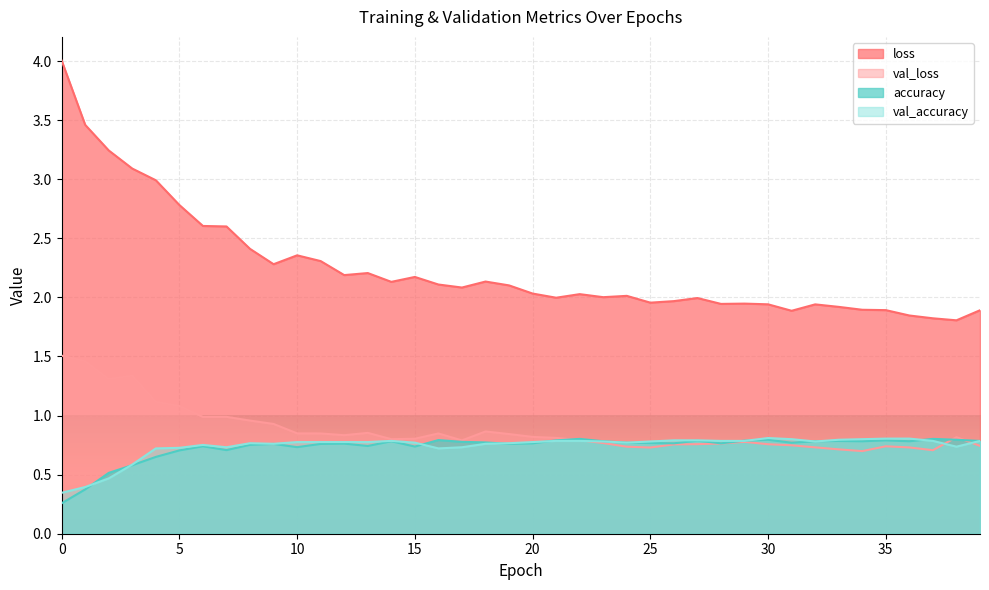

Reading left to right, list all the values displayed in this chart.

loss: 4.0	3.5	3.2	3.1	3.0	2.8	2.6	2.6	2.4	2.3	2.4	2.3	2.2	2.2	2.1	2.2	2.1	2.1	2.1	2.1	2.0	2.0	2.0	2.0	2.0	2.0	2.0	2.0	1.9	1.9	1.9	1.9	1.9	1.9	1.9	1.9	1.8	1.8	1.8	1.9
val_loss: 1.5	1.5	1.3	1.3	1.1	1.1	1.0	1.0	1.0	0.9	0.8	0.8	0.8	0.9	0.8	0.8	0.8	0.8	0.9	0.8	0.8	0.8	0.8	0.8	0.7	0.7	0.8	0.8	0.8	0.8	0.8	0.7	0.7	0.7	0.7	0.7	0.7	0.7	0.8	0.7
accuracy: 0.3	0.4	0.5	0.6	0.6	0.7	0.7	0.7	0.8	0.8	0.7	0.8	0.8	0.7	0.8	0.7	0.8	0.8	0.8	0.8	0.8	0.8	0.8	0.8	0.8	0.8	0.8	0.8	0.8	0.8	0.8	0.8	0.8	0.8	0.8	0.8	0.8	0.8	0.8	0.8
val_accuracy: 0.3	0.4	0.5	0.6	0.7	0.7	0.8	0.7	0.8	0.8	0.8	0.8	0.8	0.8	0.8	0.8	0.7	0.7	0.8	0.8	0.8	0.8	0.8	0.8	0.8	0.8	0.8	0.8	0.8	0.8	0.8	0.8	0.8	0.8	0.8	0.8	0.8	0.8	0.7	0.8